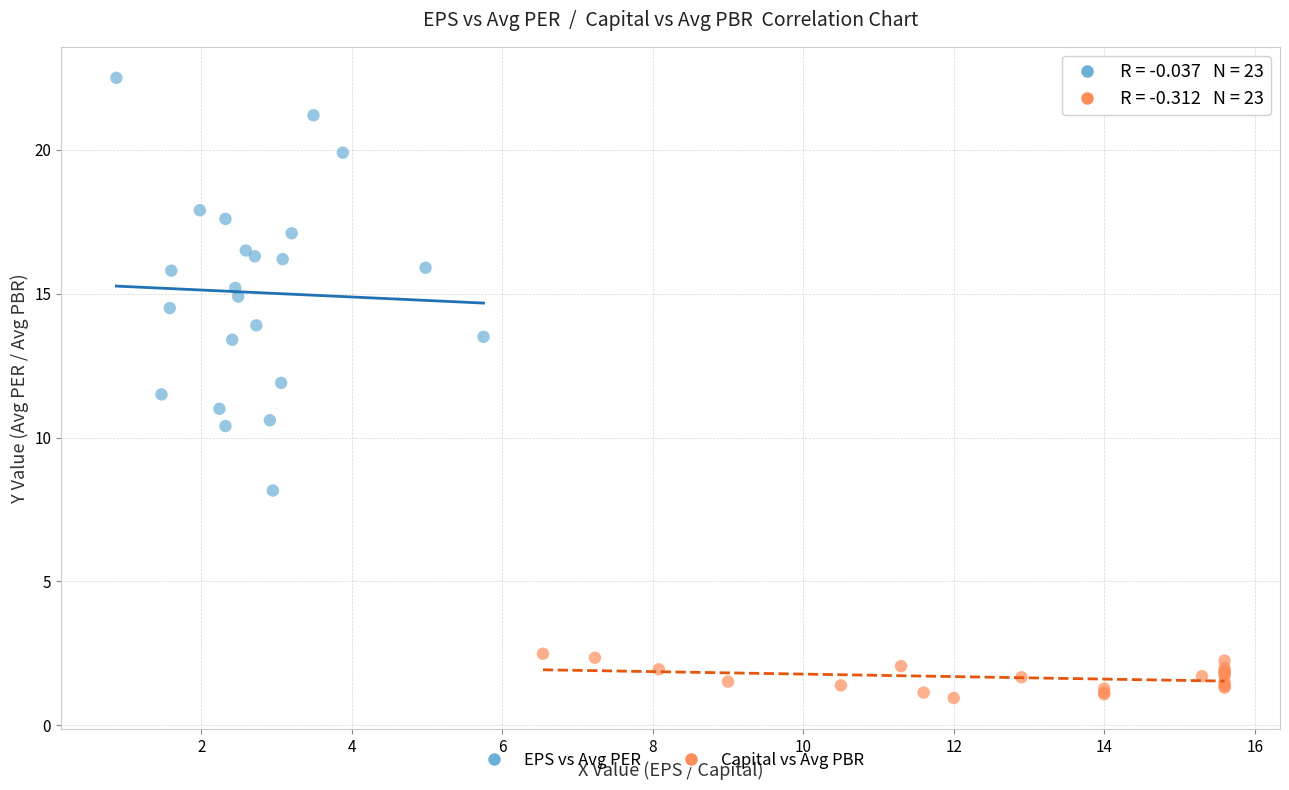

Which series reaches the maximum Y coordinate?

EPS vs Avg PER